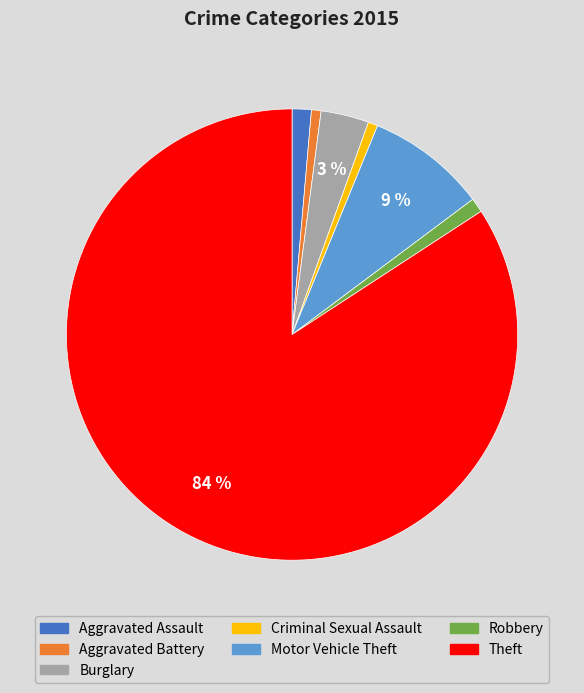

To the nearest percent, what percentage of the pie is Motor Vehicle Theft?

9%